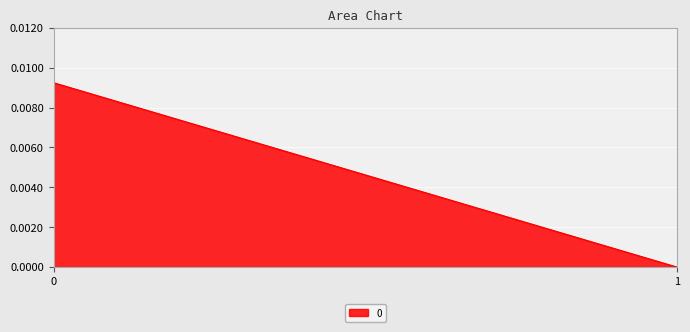

Count the values in the range 0 to 1.

2